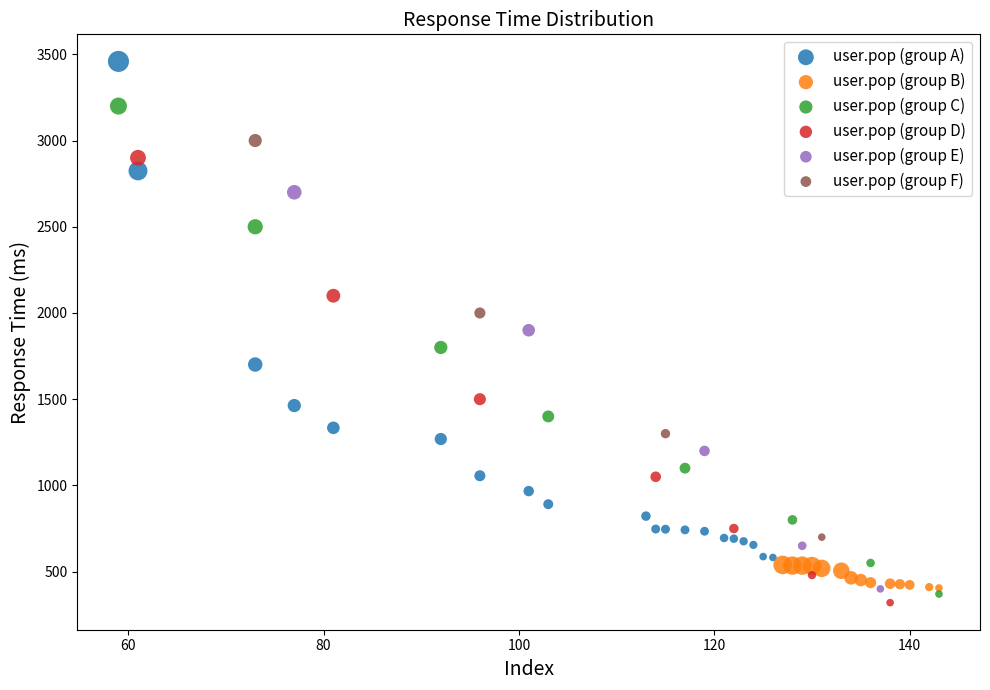

Which series reaches the maximum Y coordinate?

user.pop (group A)